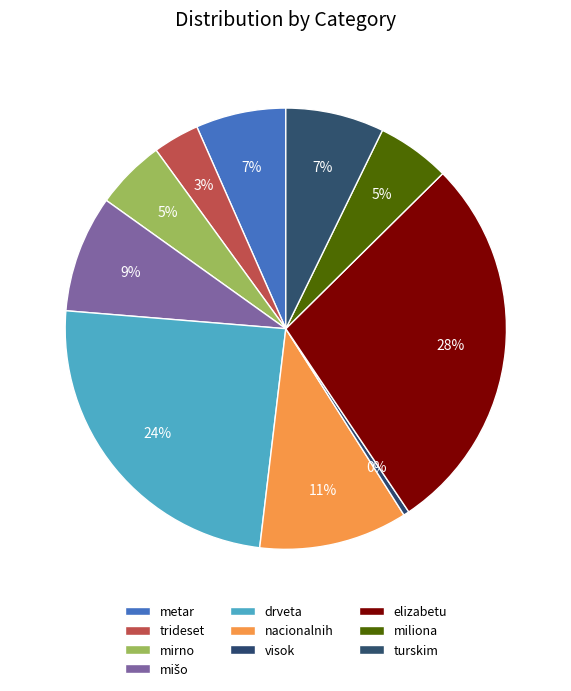

To the nearest percent, what is the difference between the largest and smallest slice percentages?

28%